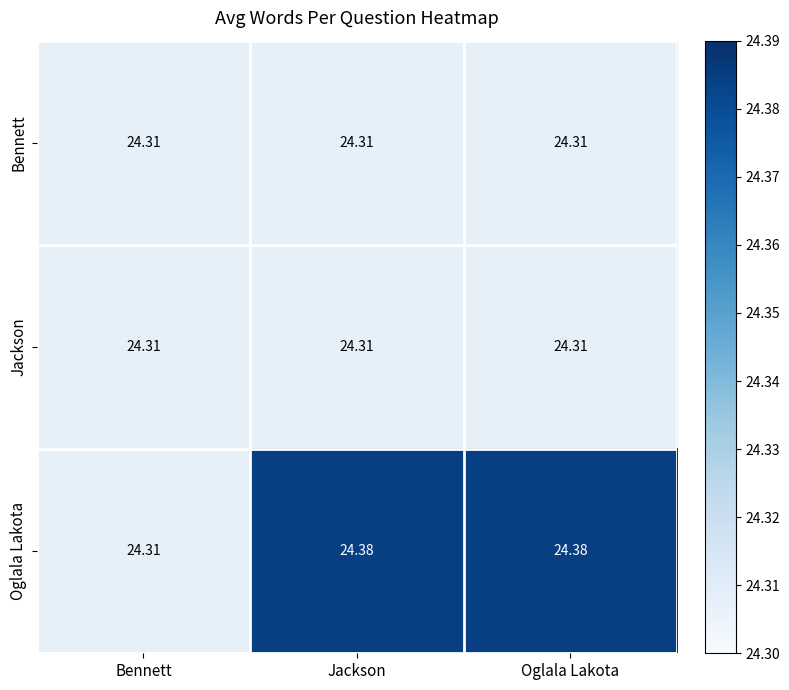

Which series has the largest range (max minus min)?

Oglala Lakota